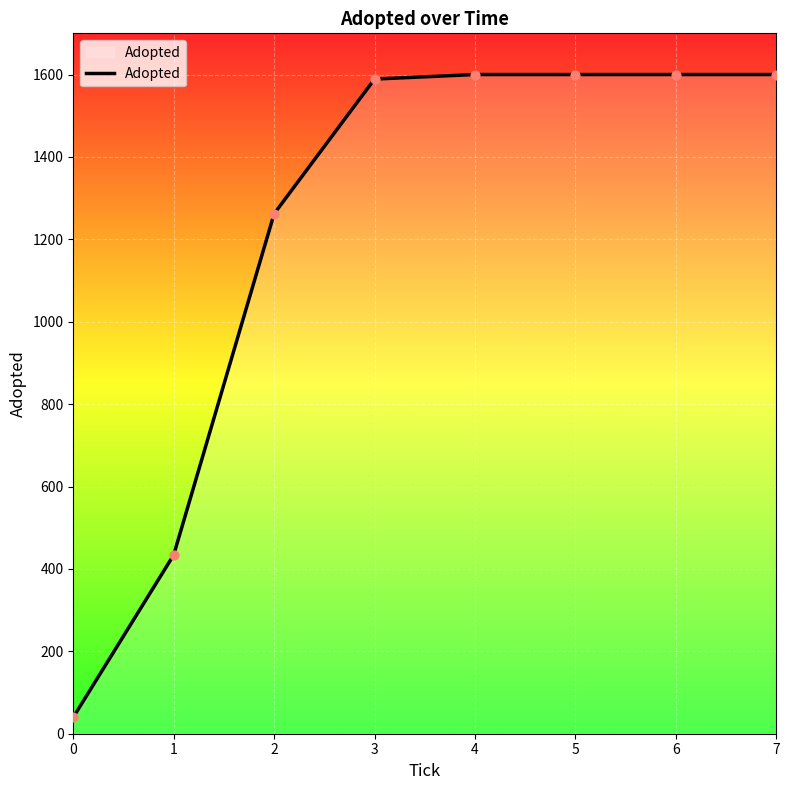

Between 1 and 2, which is larger?

2